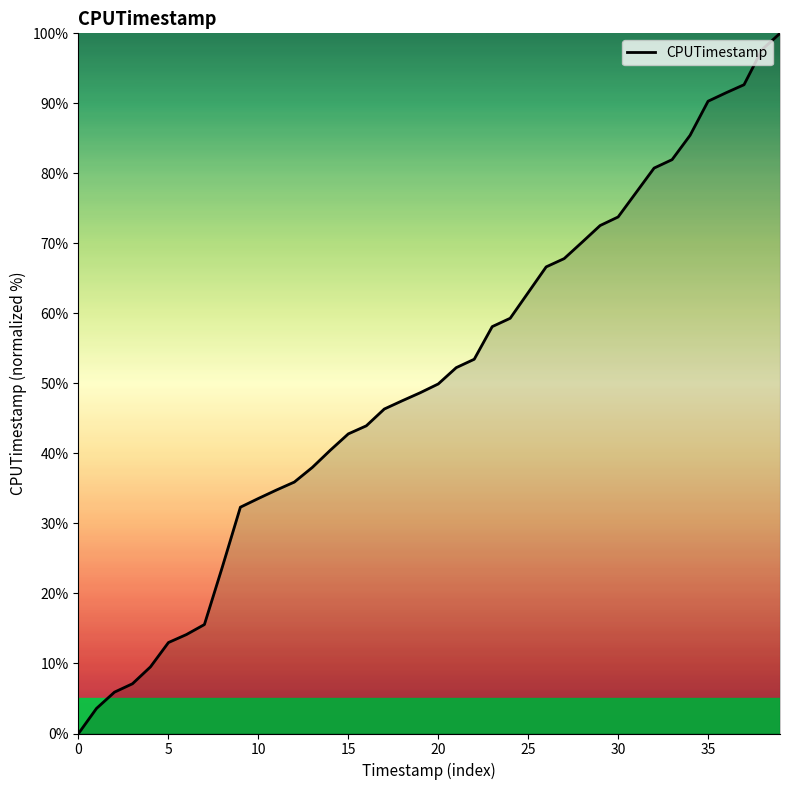

What is the maximum value shown in the chart?

100.0